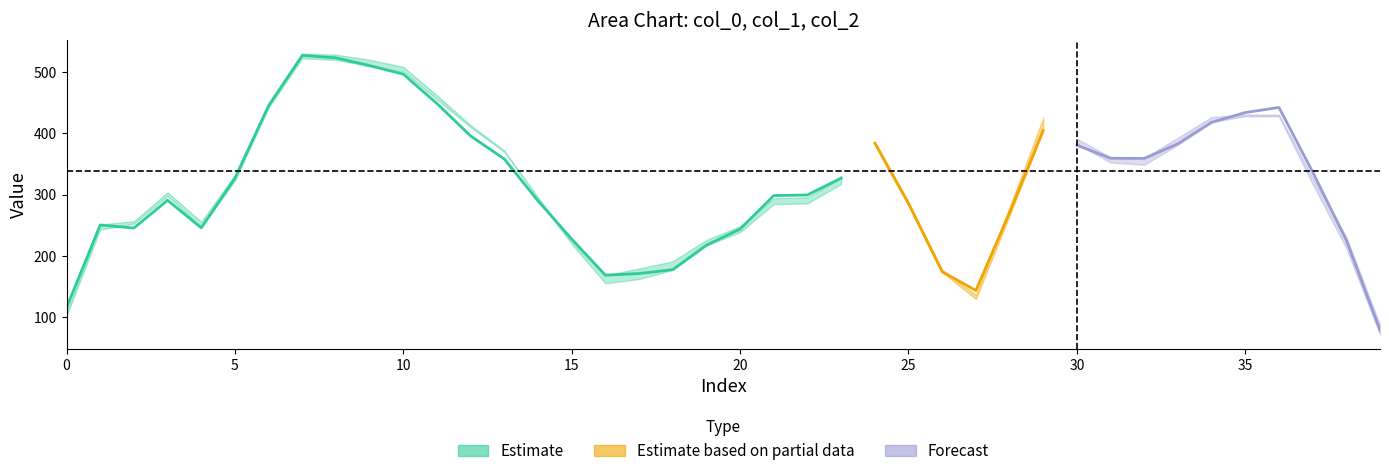

How many values in the col_0 series exceed 341?

19